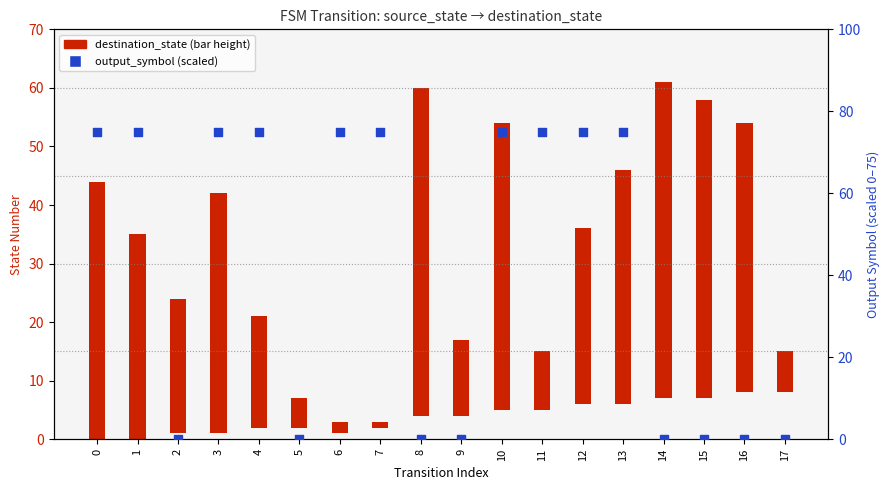

Which series reaches the minimum Y coordinate?

destination_state